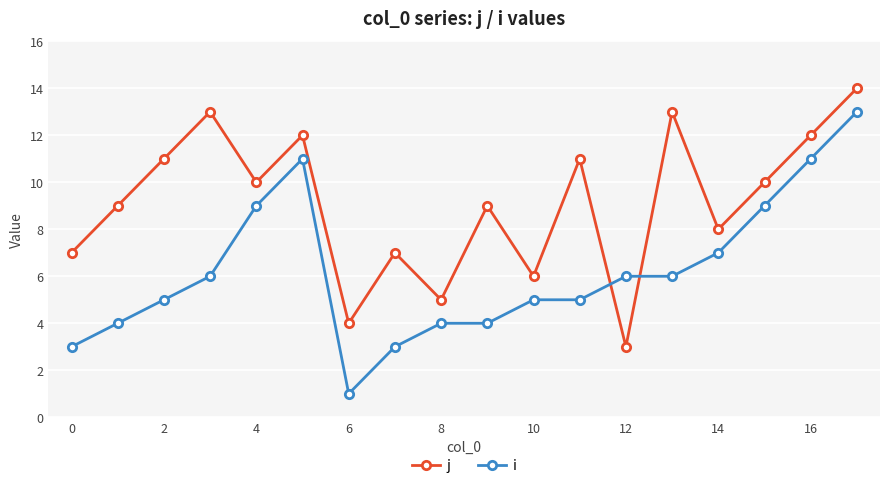

What is the maximum value for j?

14